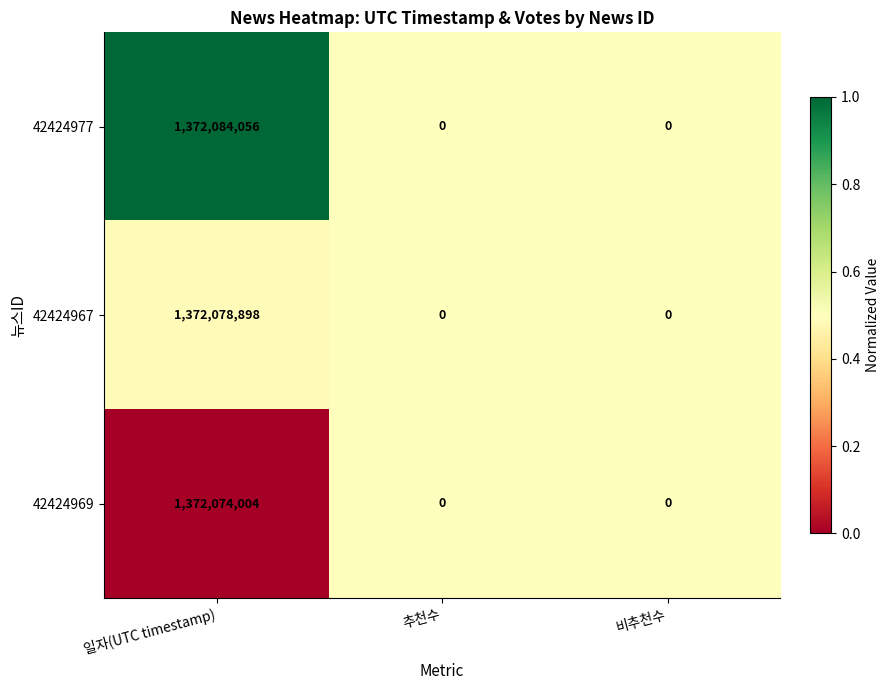

What is the average value of the 42424977 series?

457361352